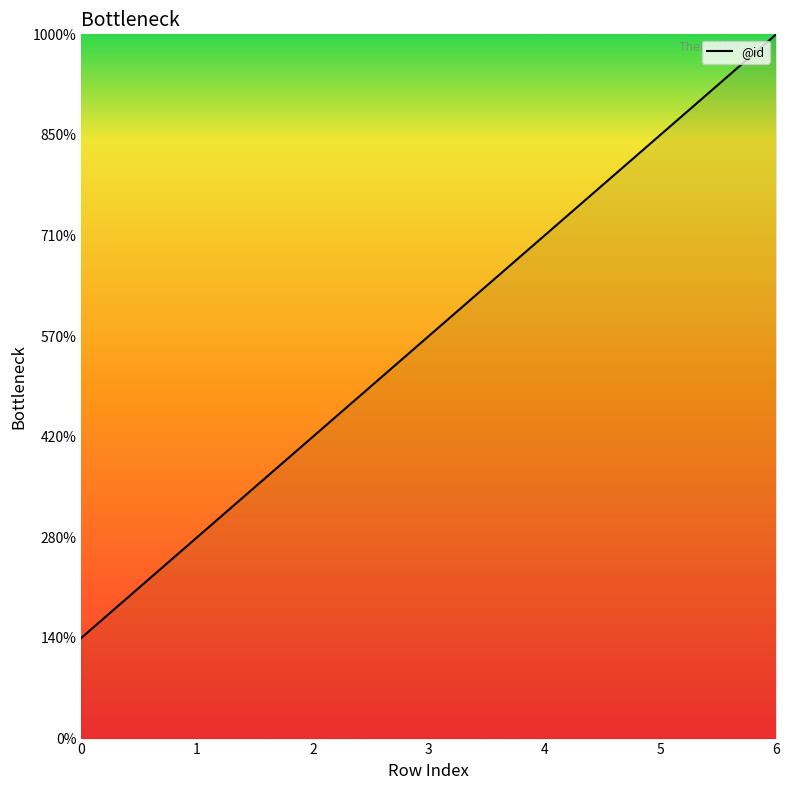

Does the chart have visible grid lines?

No